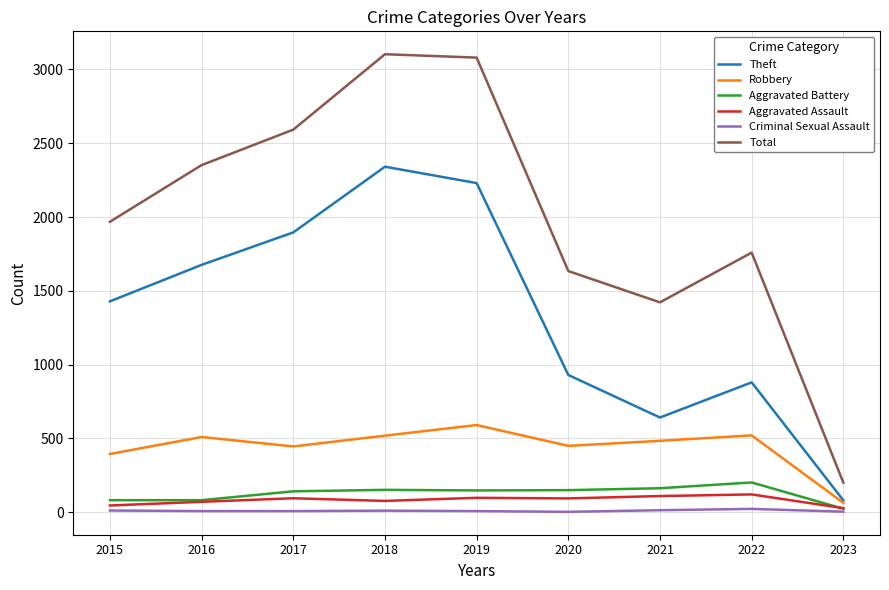

In Theft, how many points are lower than both neighbors (excluding endpoints)?

1